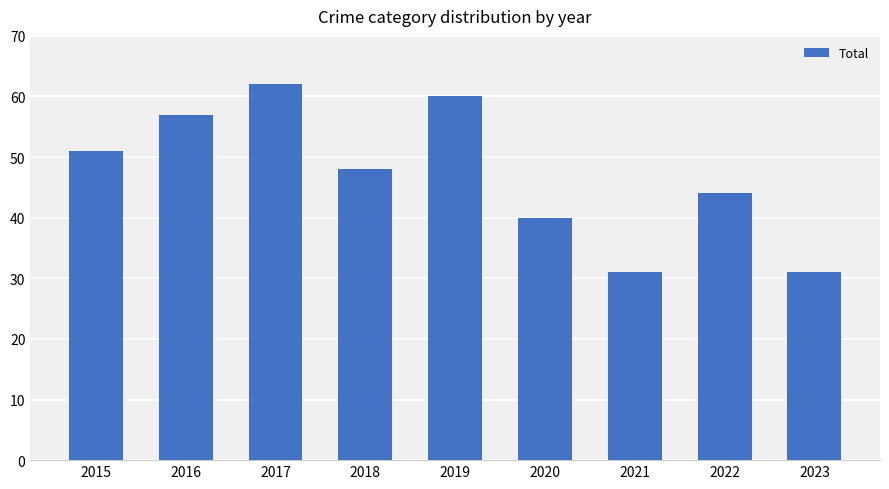

What is the ratio of the value at 2020 to the value at 2023?

1.3